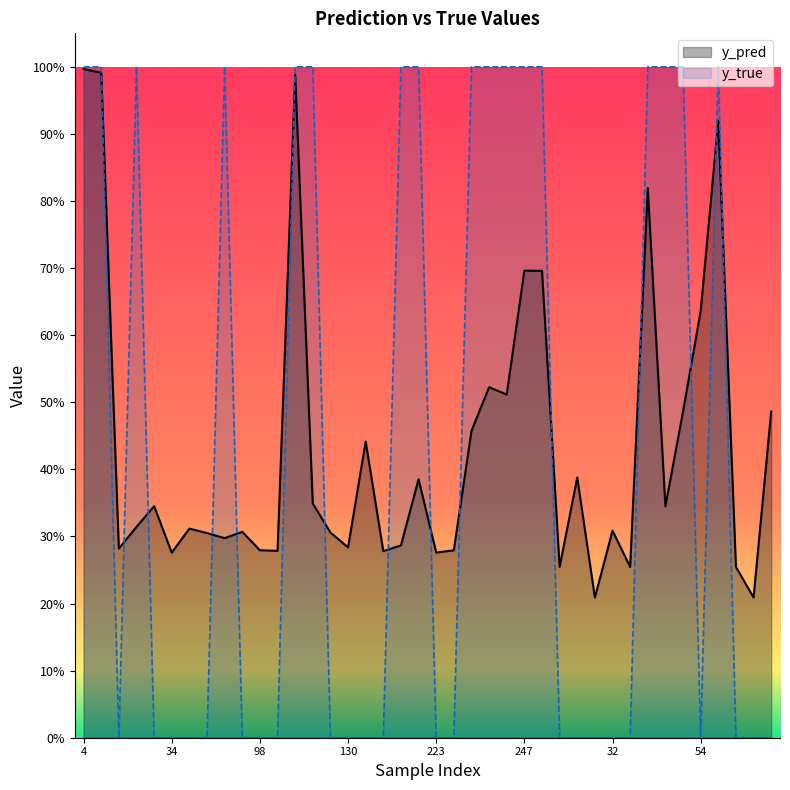

Count the number of data series in this chart.

2